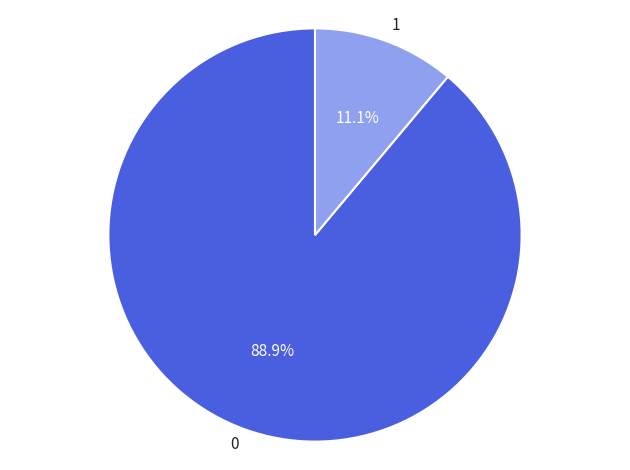

What is the largest slice in the pie chart?

0